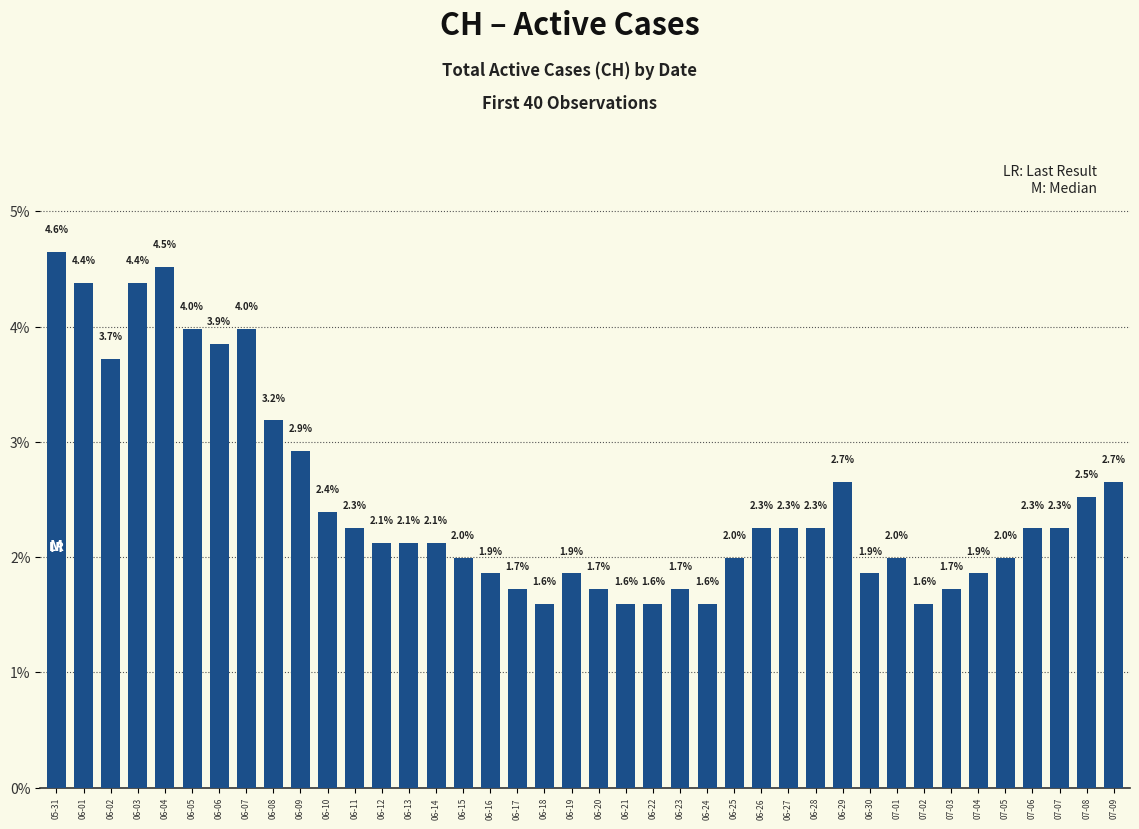

What is the difference between the maximum and minimum values?

3.1